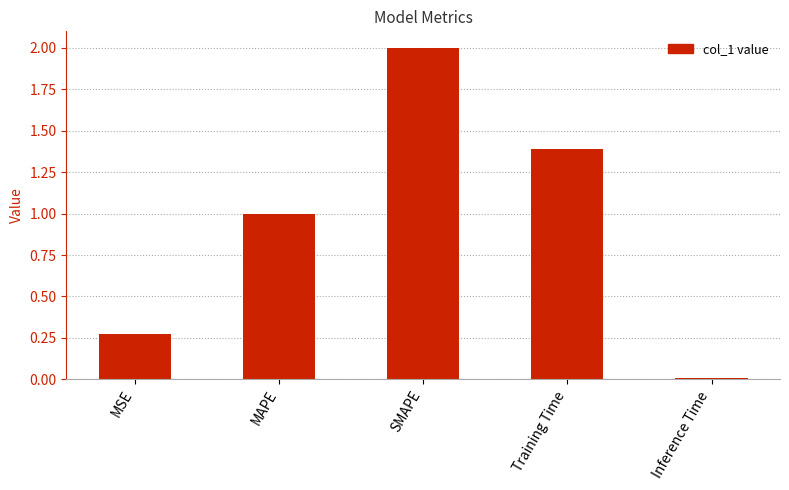

Is it true that the value at Inference Time is 0.0?

True